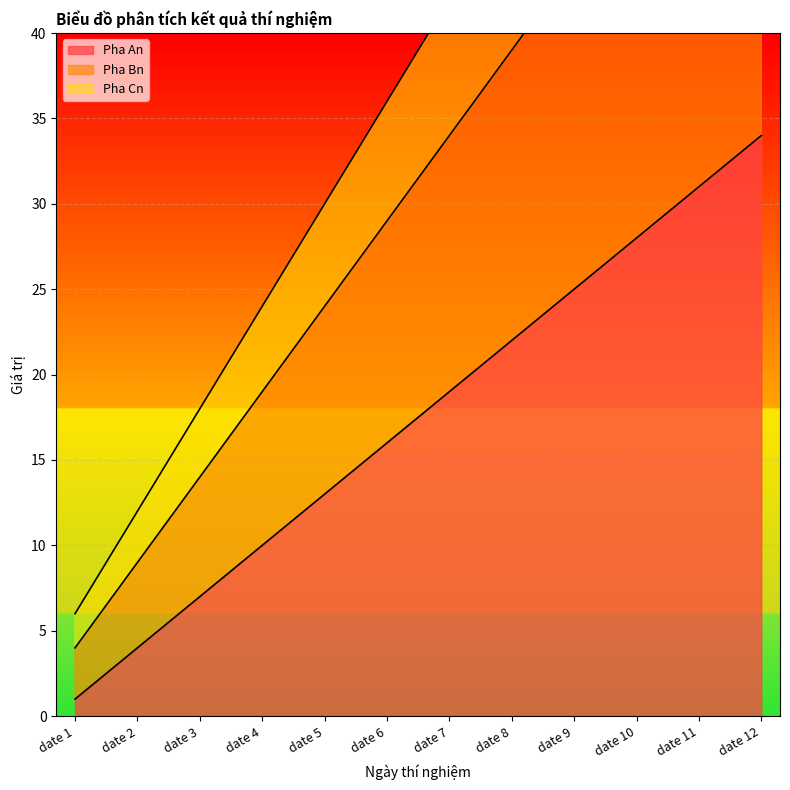

True or false: Pha Bn and Pha An cross at least once.

False